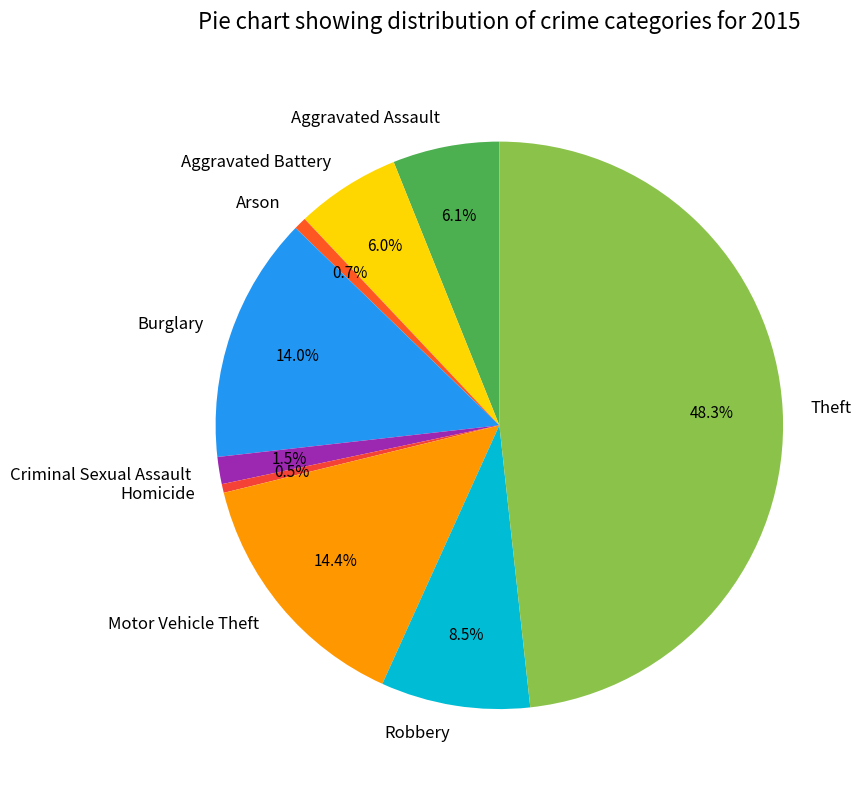

Which slice is the largest?

Theft